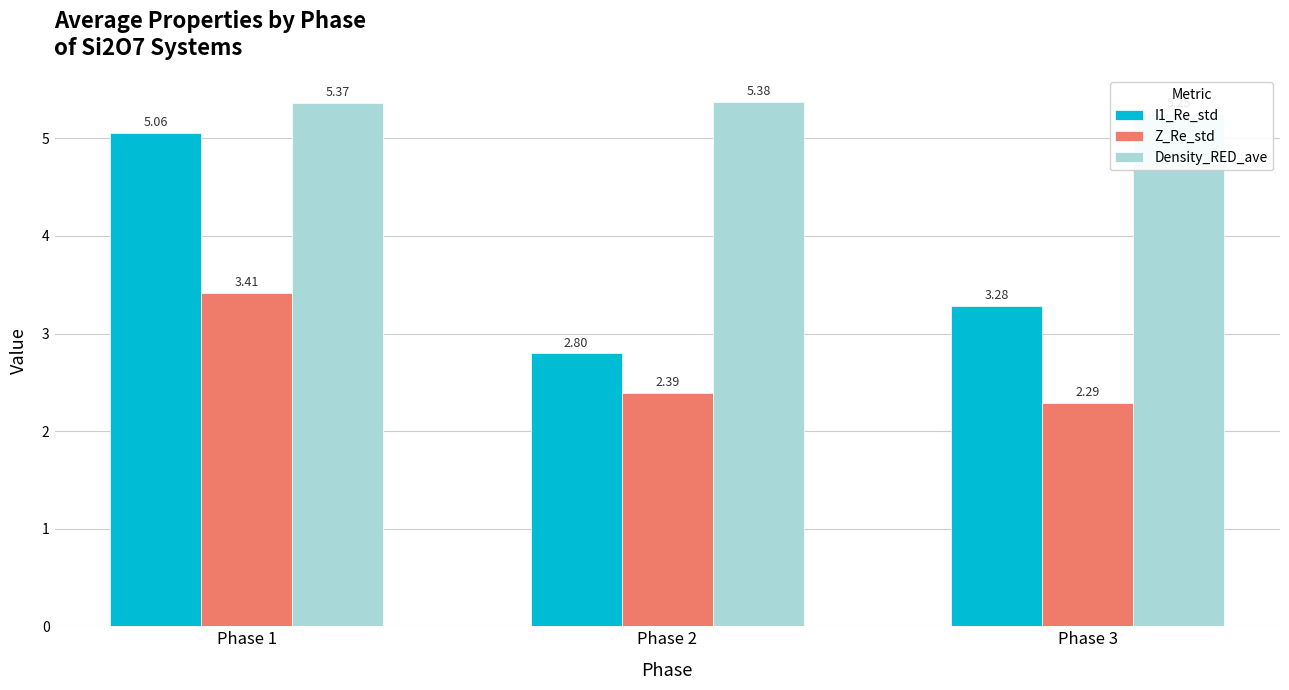

Reading right to left, transcribe all the data shown in this chart.

I1_Re_std: Phase 3=3.3	Phase 2=2.8	Phase 1=5.1
Z_Re_std: Phase 3=2.3	Phase 2=2.4	Phase 1=3.4
Density_RED_ave: Phase 3=5.2	Phase 2=5.4	Phase 1=5.4